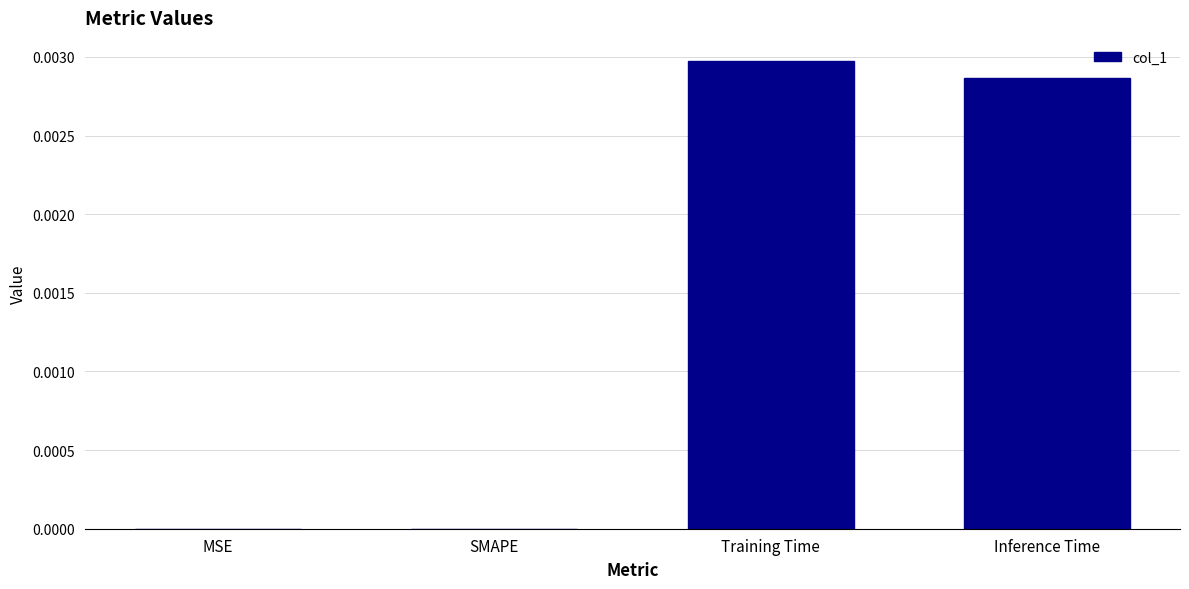

True or false: the data shows 0.0 at MSE.

True